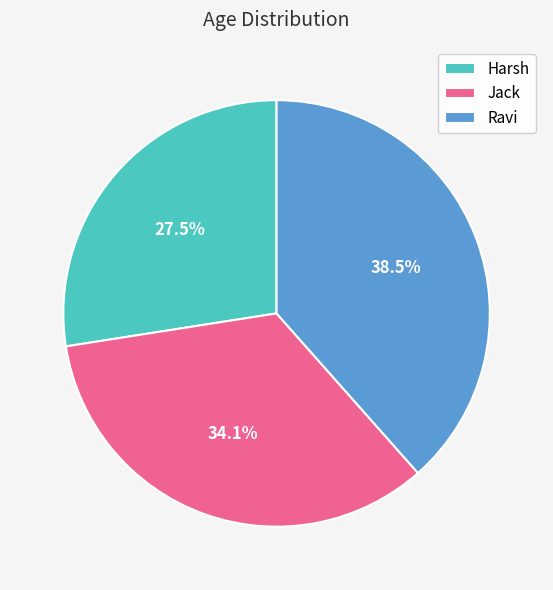

Rank the categories by value from lowest to highest.

Harsh, Jack, Ravi